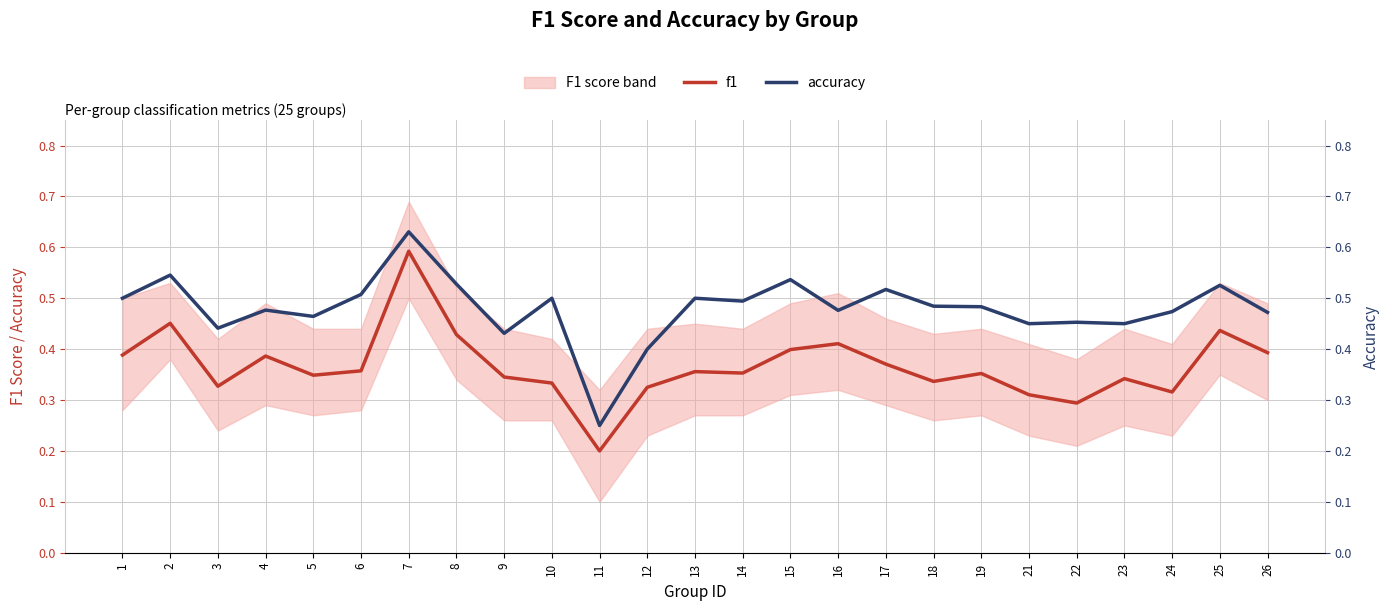

At how many categories does at least one series exceed 0?

25